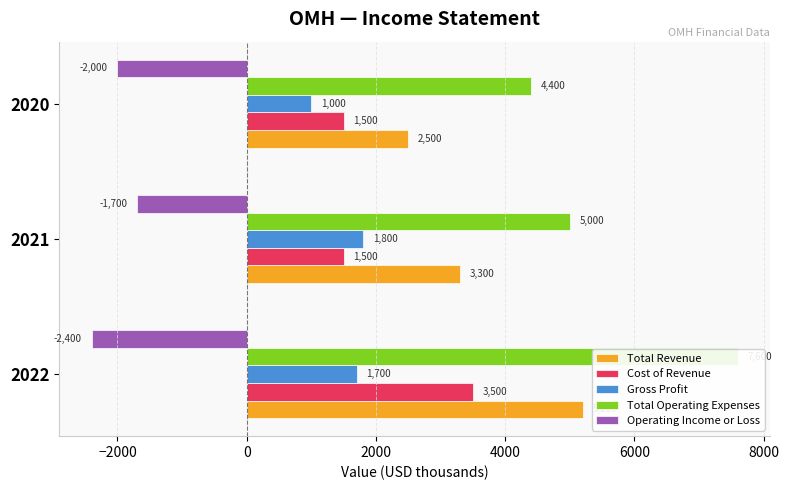

What is the spread (max minus min) of values at 2020?

6400